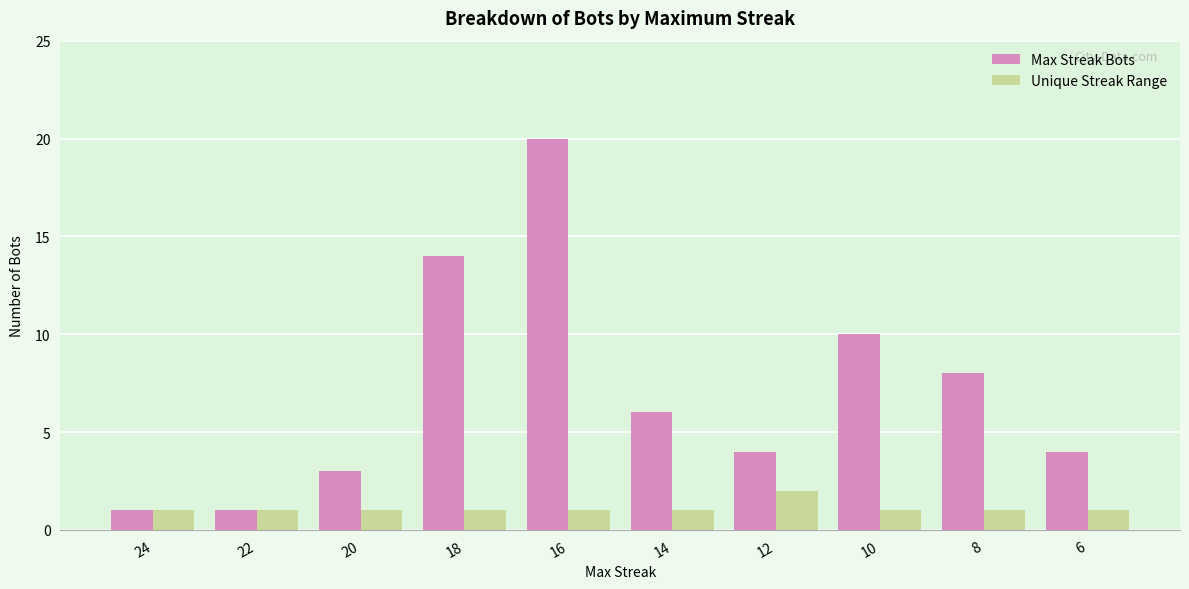

How many groups of bars are there?

10